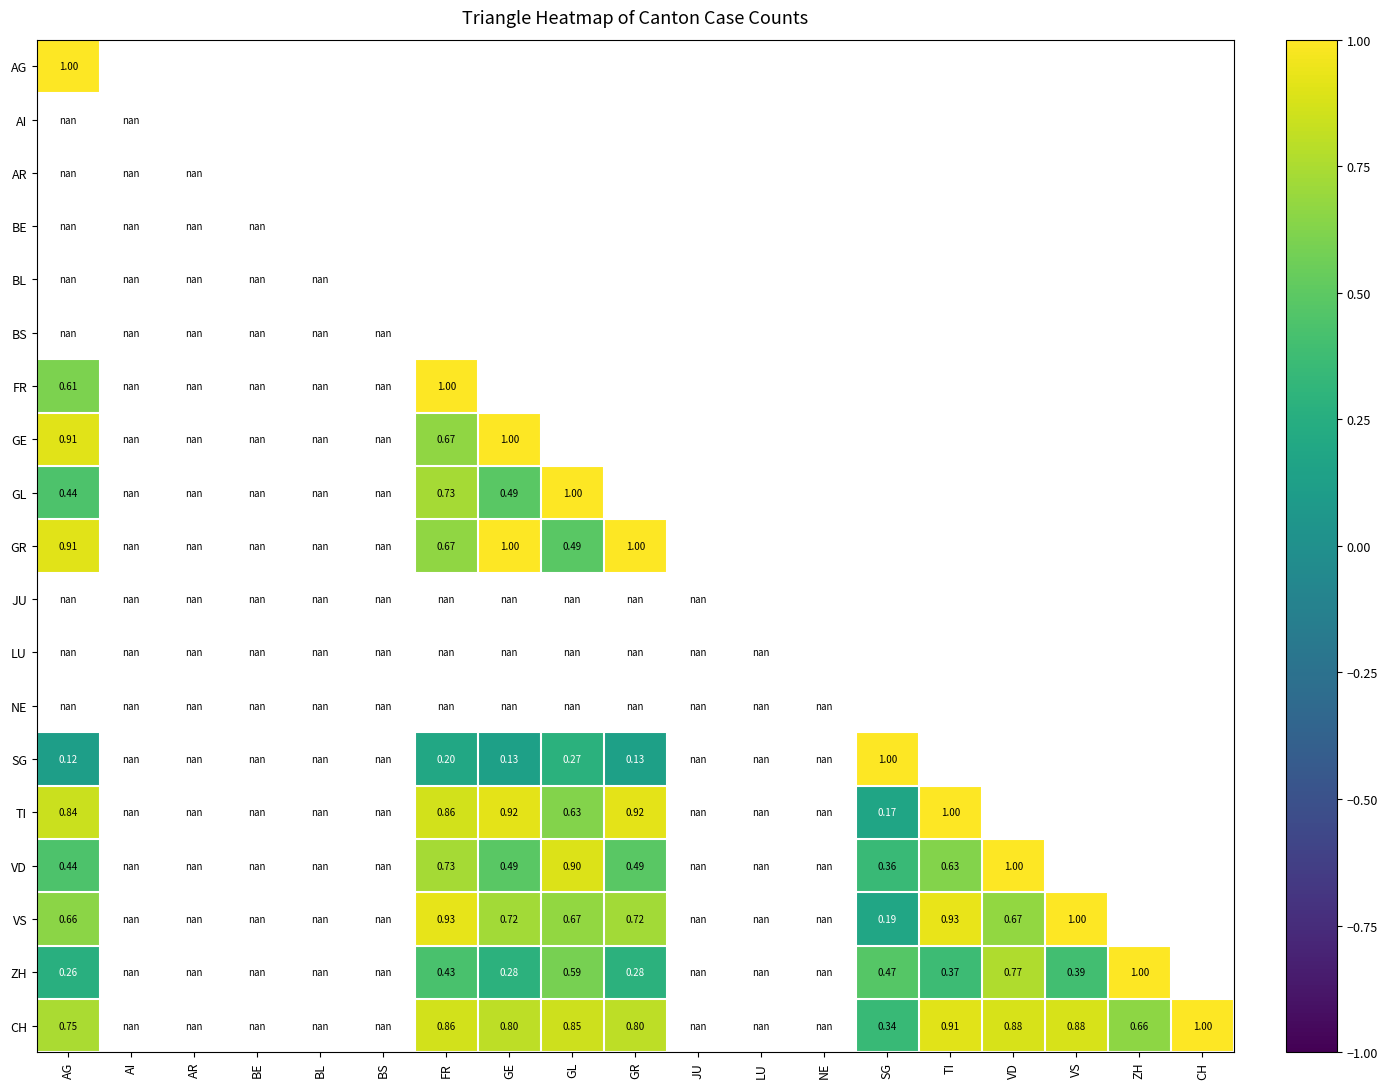

What is the minimum value shown in the chart?

0.1